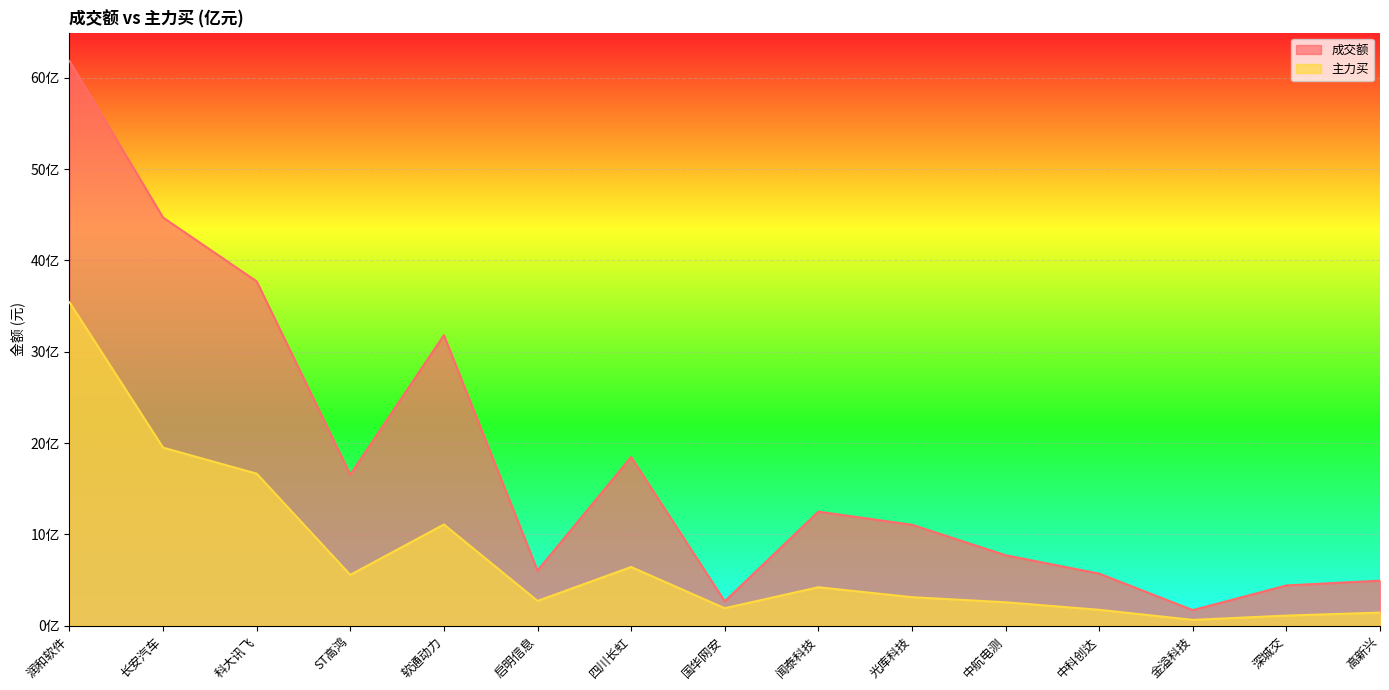

Where is the first local maximum for 主力买?

软通动力